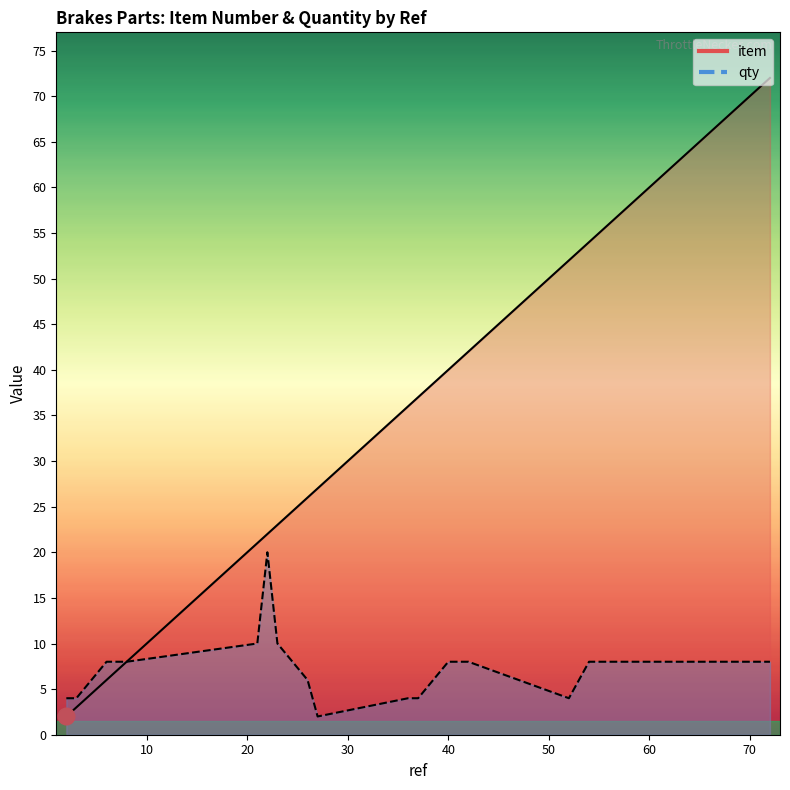

True or false: qty and item intersect in this chart.

False